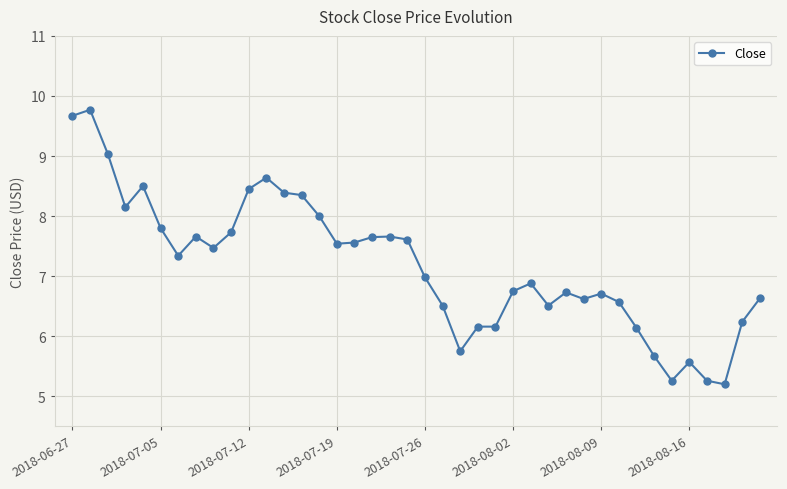

What is the sum of all values?

287.3